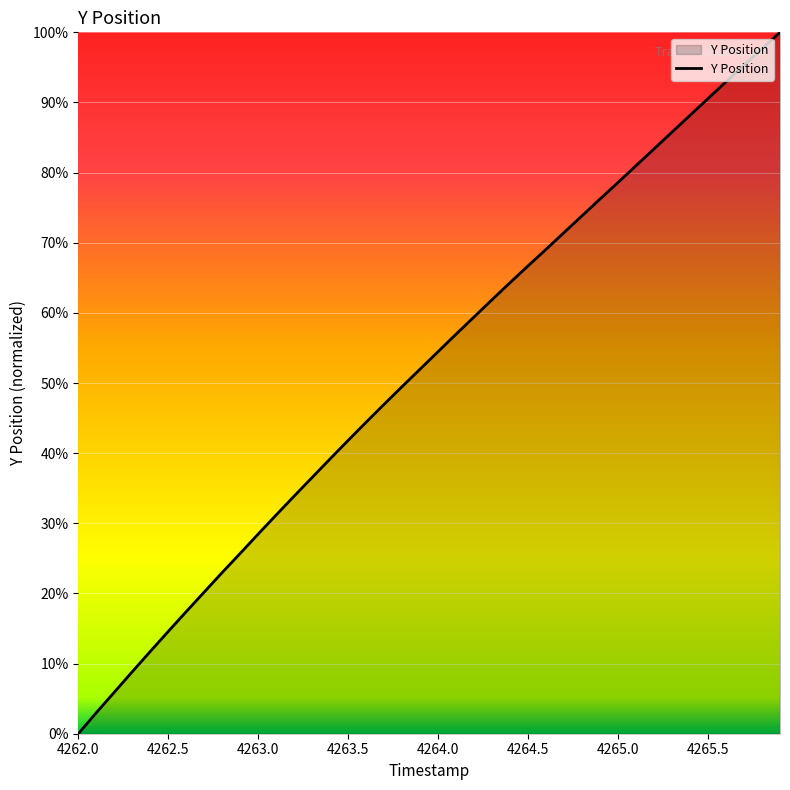

True or false: there are more than 1 points higher than both neighbors.

False